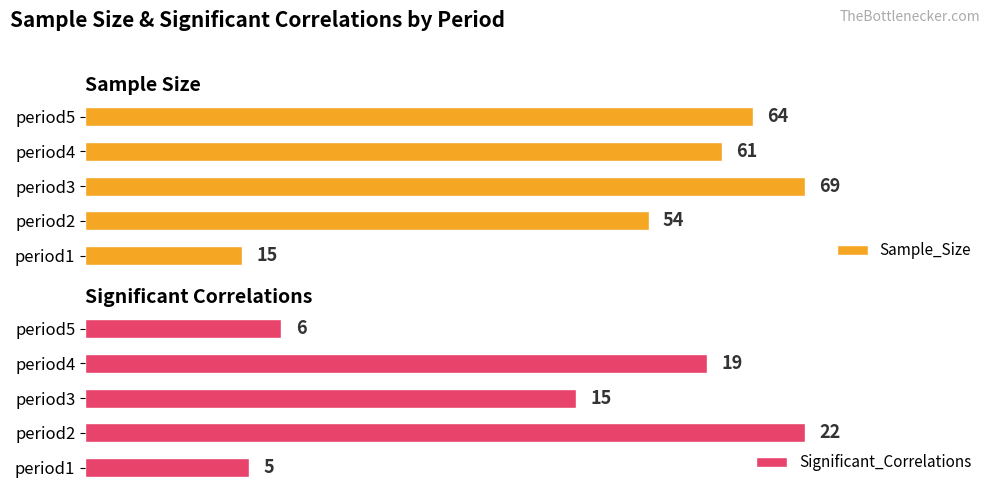

Rank the categories by Significant_Correlations value from highest to lowest.

period2, period4, period3, period5, period1